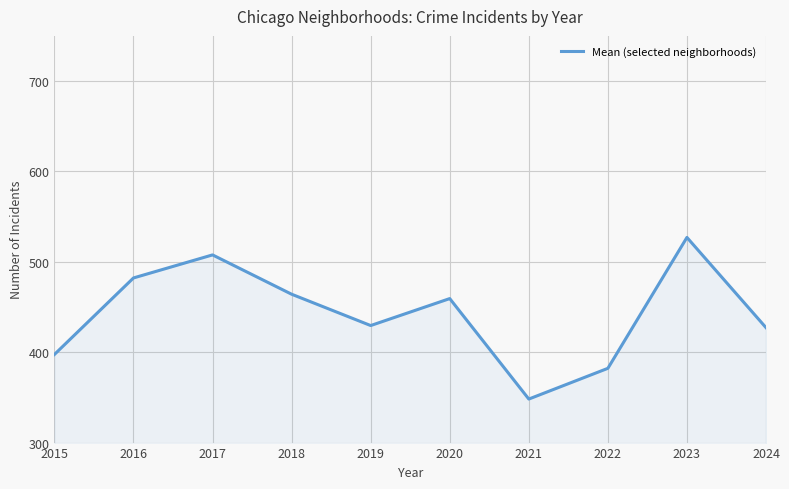

Does the chart have visible grid lines?

Yes